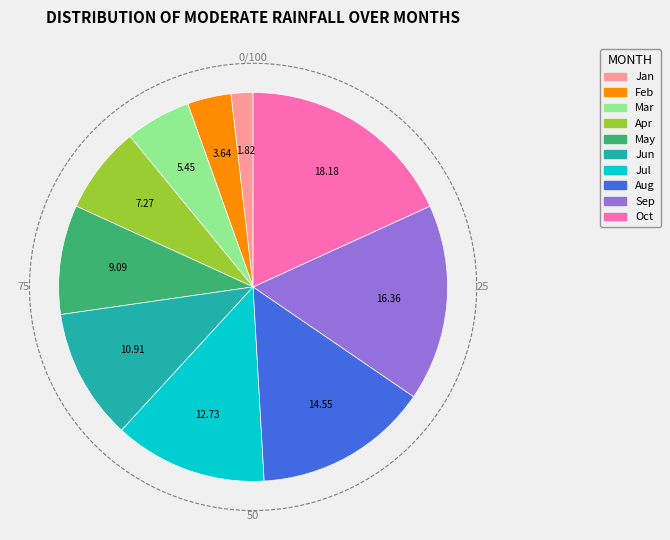

What percentage do Line 3 and Line 10 together represent?

23.6%